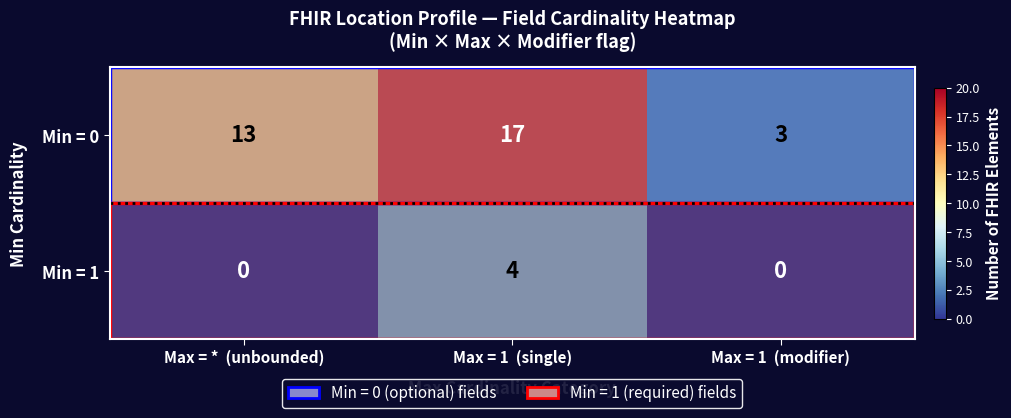

At which label is Min = 0 closest to 10?

Max = *  (unbounded)